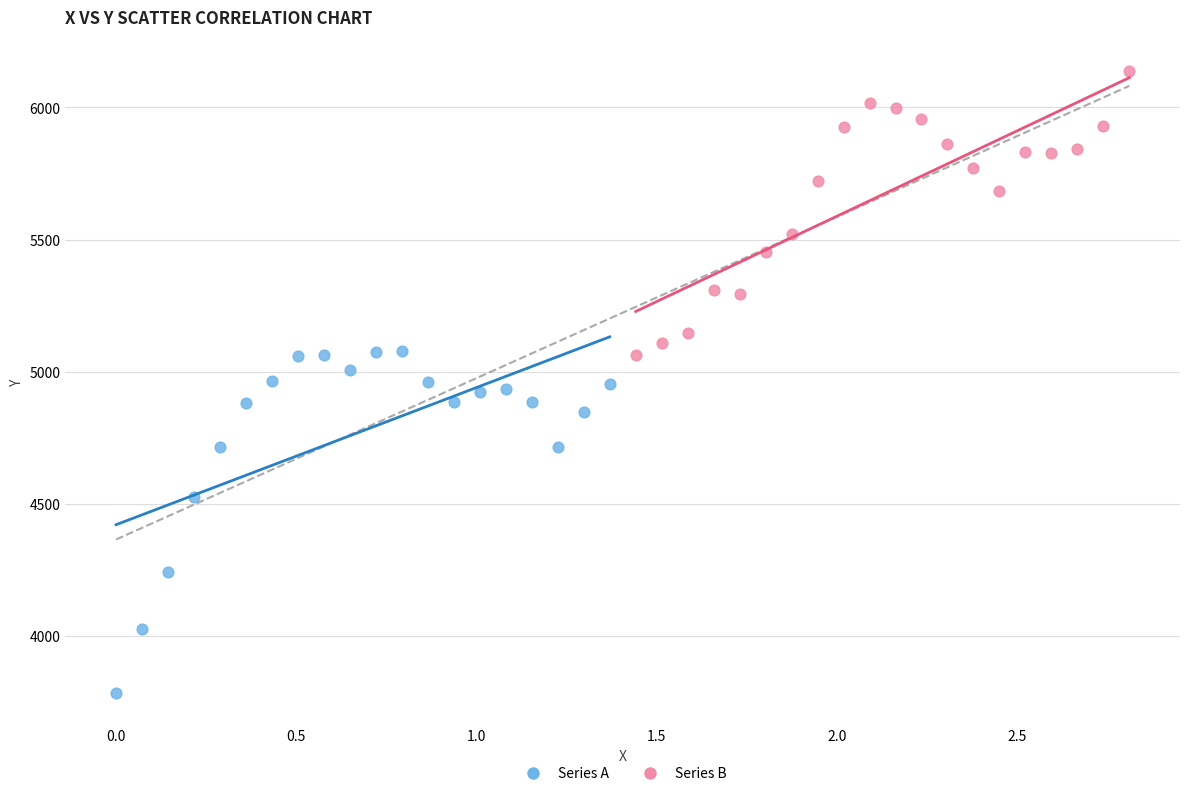

Which series reaches the maximum Y coordinate?

Series B